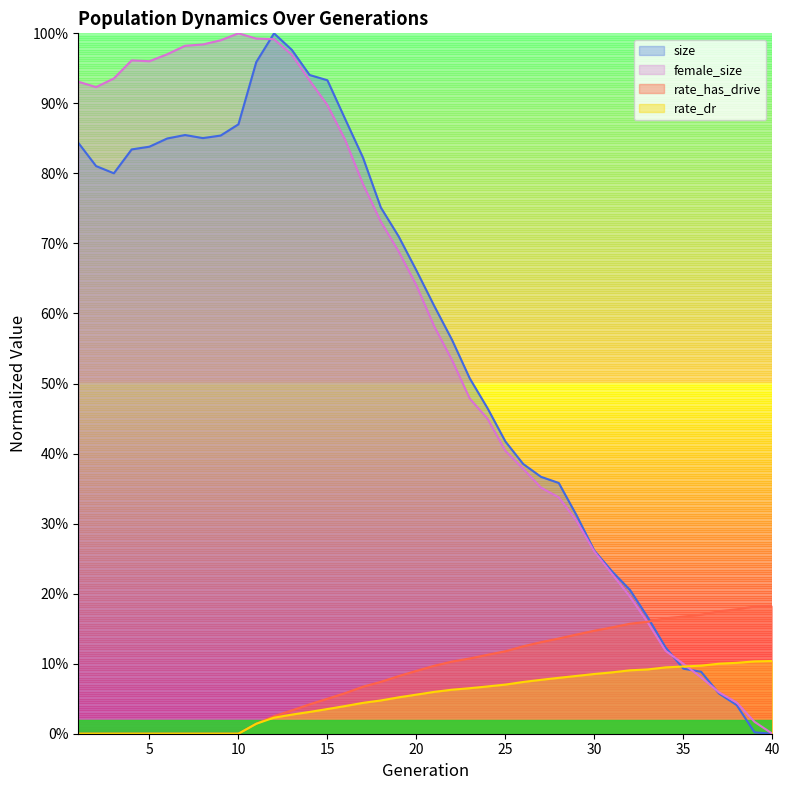

Which series has the largest range (max minus min)?

size